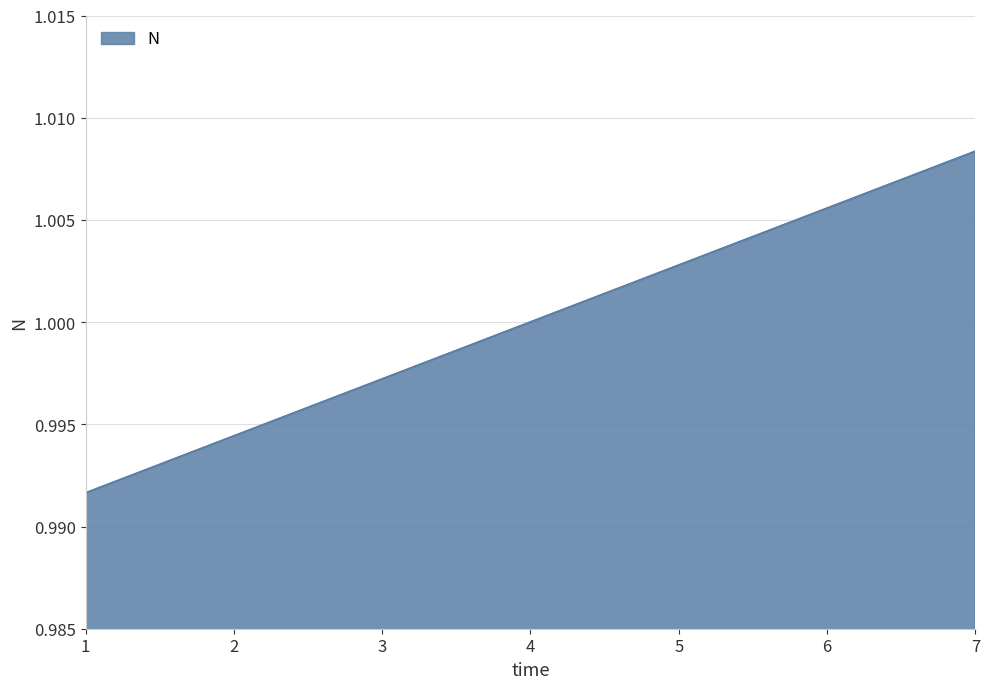

At which category does the chart reach its peak across all series?

7